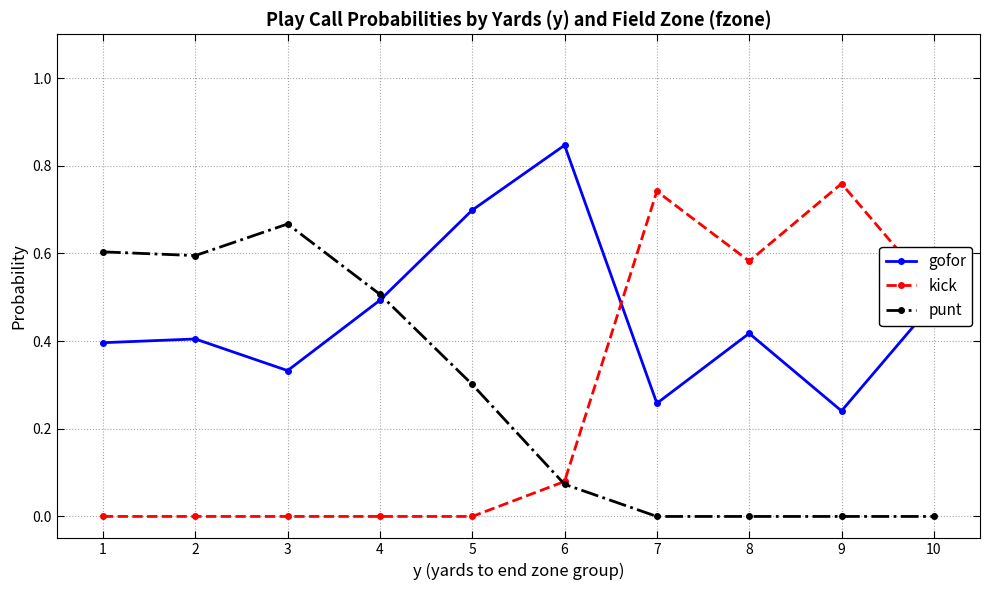

What is the sum of all gofor values?

4.6